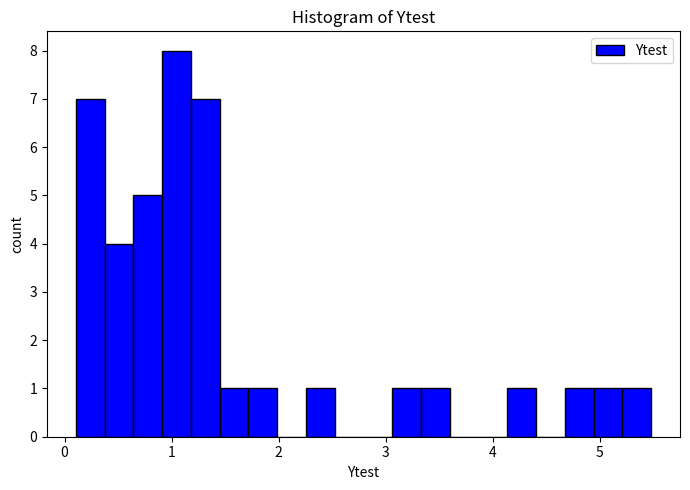

Around what value on the x-axis is the tallest bar? Give the approximate position of its centre, as read against the axis.

1.0